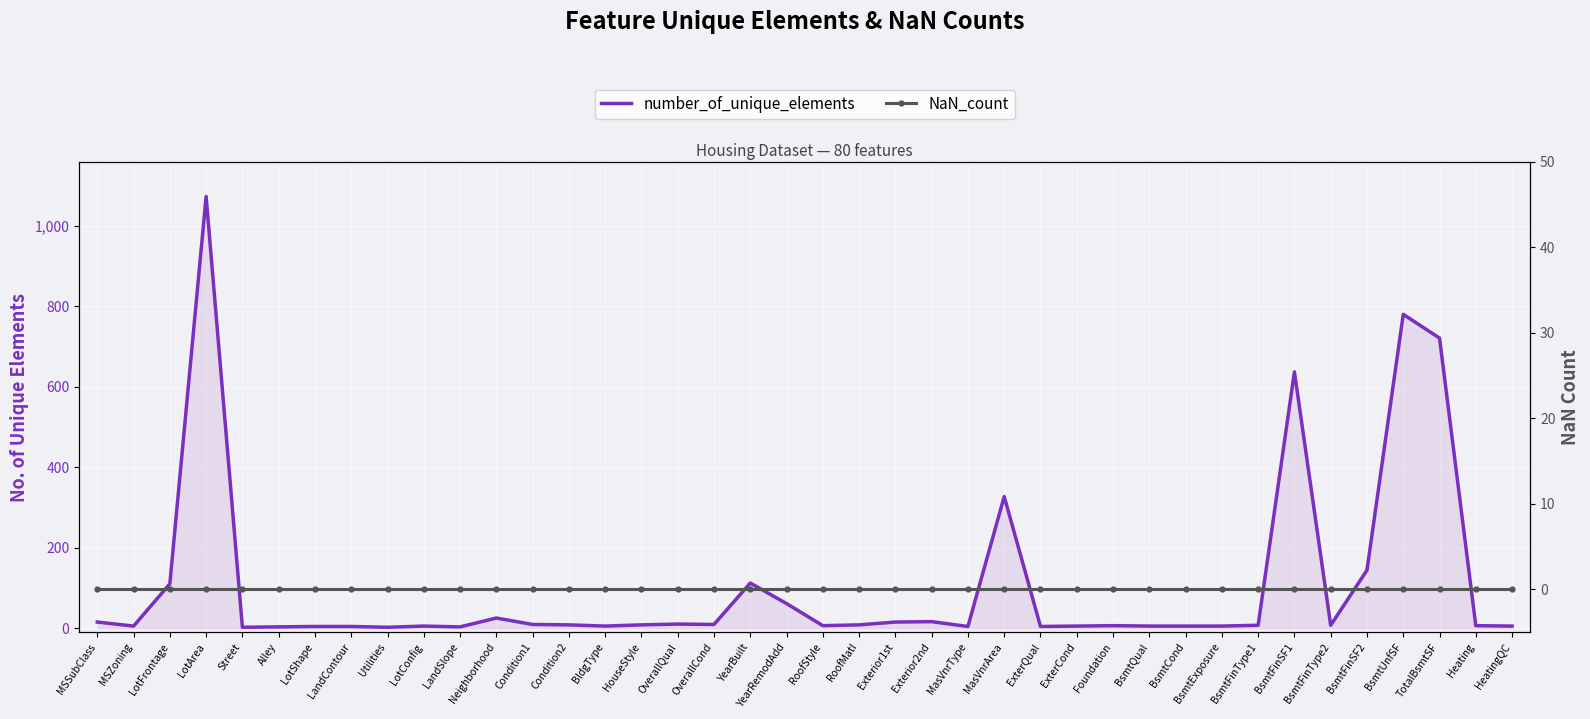

True or false: NaN_count has more than 0 interior local peaks.

False